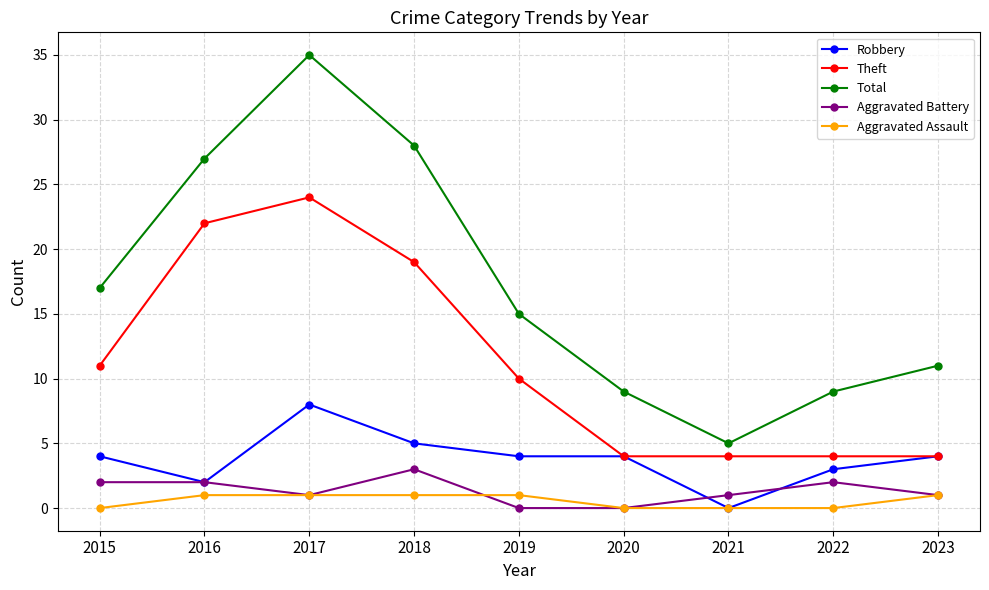

What value does the Robbery series have at 2020?

4